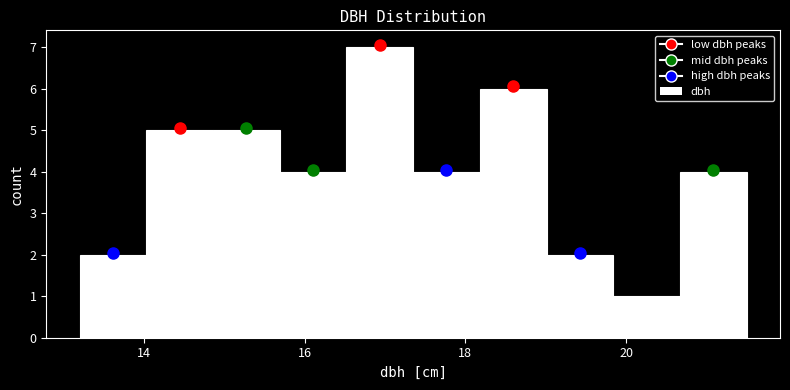

Reading left to right, list every bar in this chart as the range it spans on the x-axis followed by its height. Neither the bar edges nor the heights are printed on the chart, so give them approximately, as read against the axes.

13.2 to 14.0: 2
14.0 to 14.8: 5
14.8 to 15.6: 5
15.6 to 16.6: 4
16.6 to 17.4: 7
17.4 to 18.2: 4
18.2 to 19.0: 6
19.0 to 19.8: 2
19.8 to 20.6: 1
20.6 to 21.6: 4